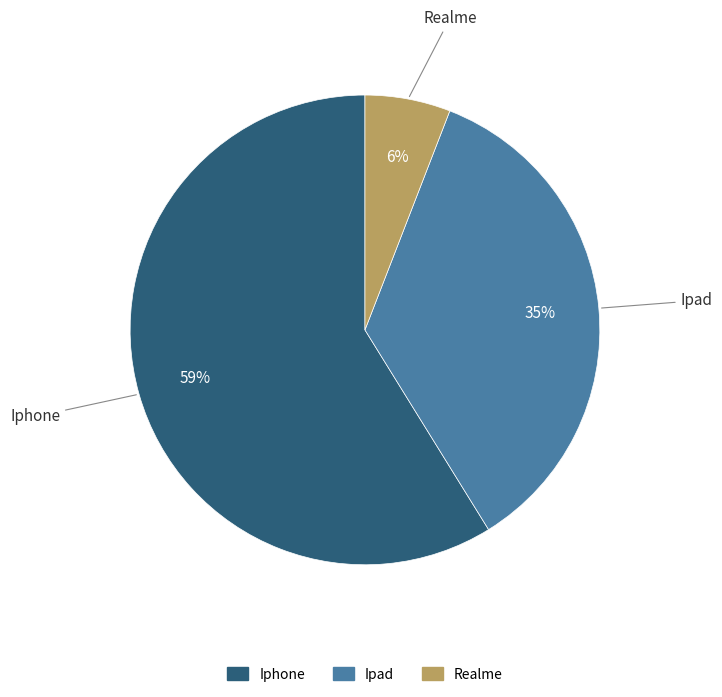

To the nearest percent, what is the average slice percentage?

33%